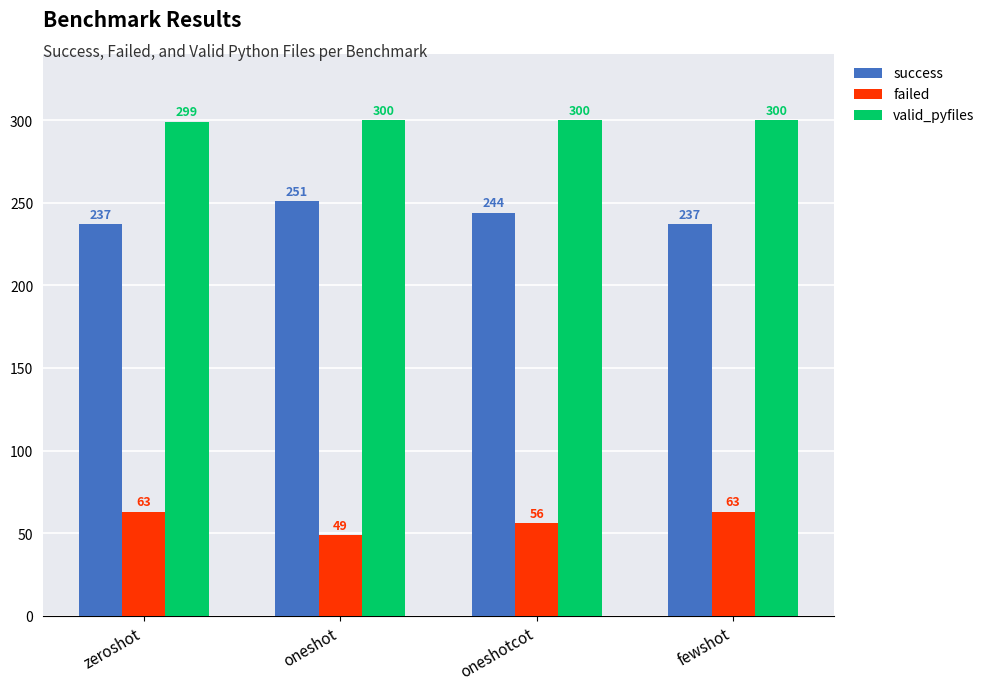

How many failed values are between 56 and 63?

3